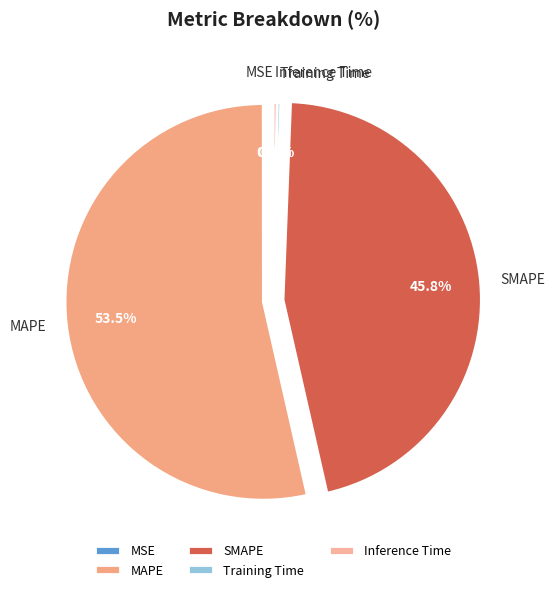

To the nearest percent, what is the difference between the Inference Time and MAPE slice percentages?

53%